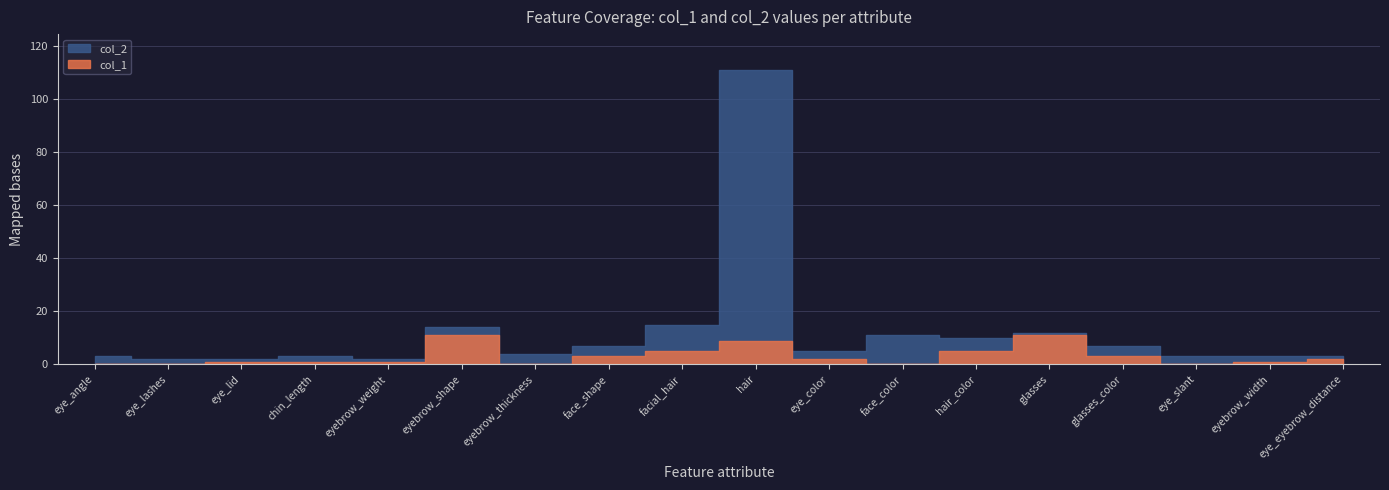

Between eye_lashes and glasses, which series saw the biggest shift?

col_1